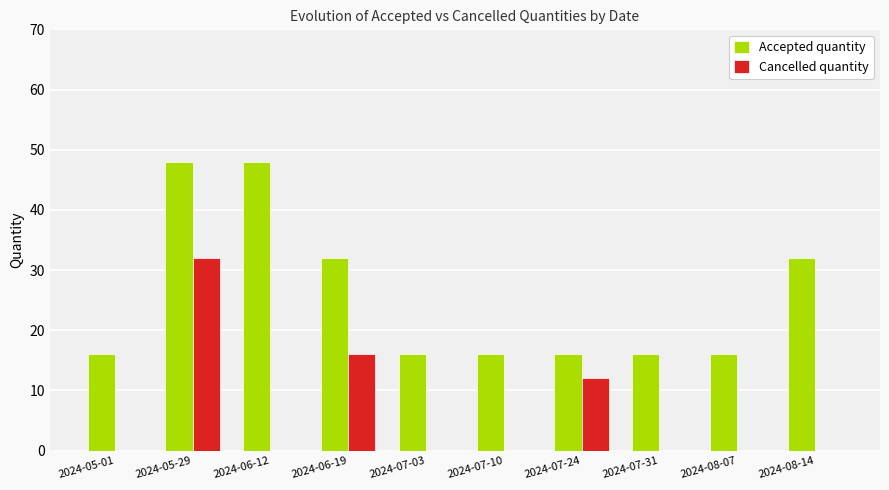

What is the sum of all Accepted quantity values?

256